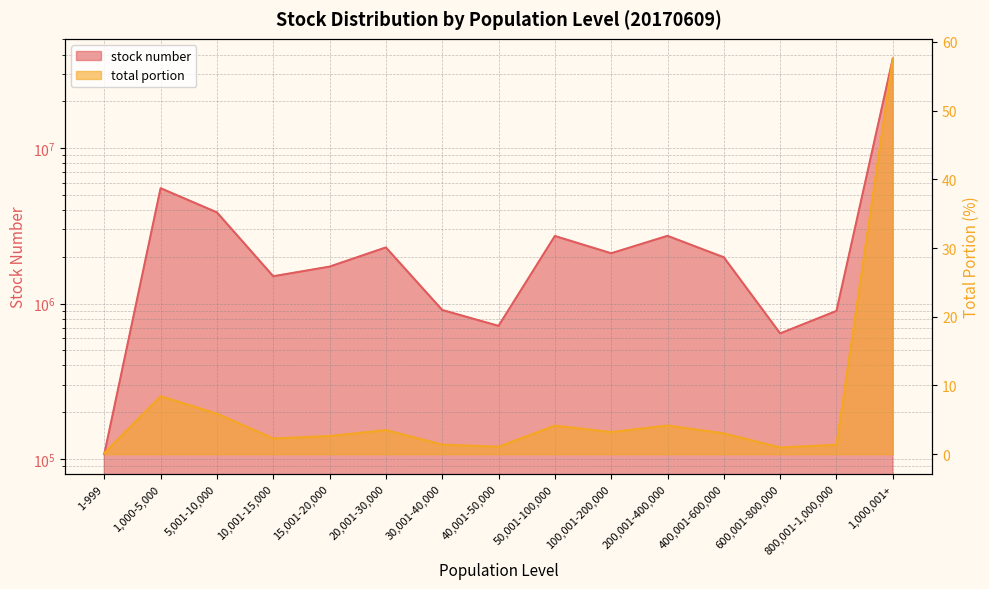

At which label does stock number reach its minimum?

1-999